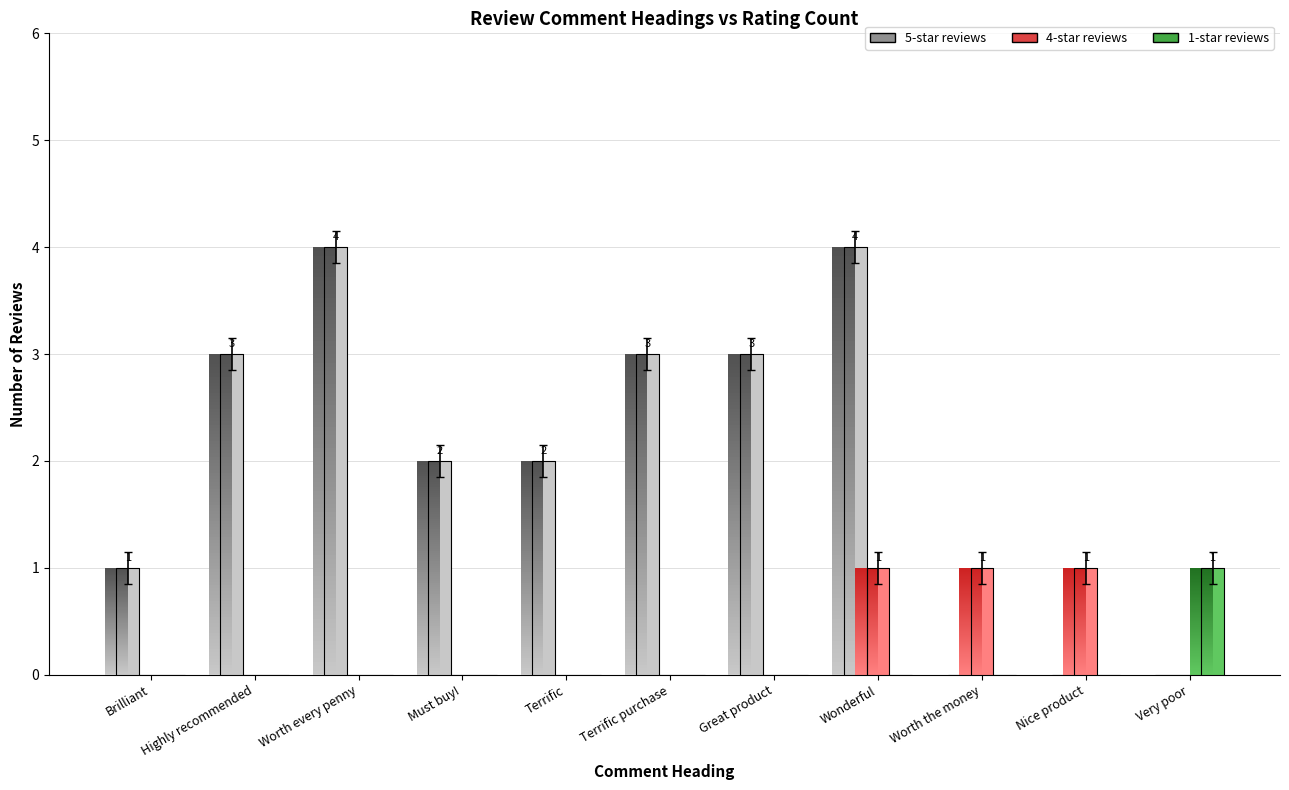

Which has a higher value, Brilliant or Very poor?

Brilliant